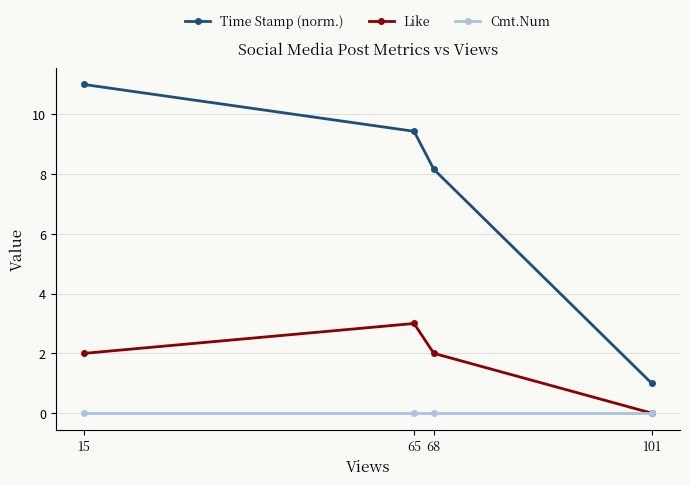

Where is the first local maximum for Like?

65